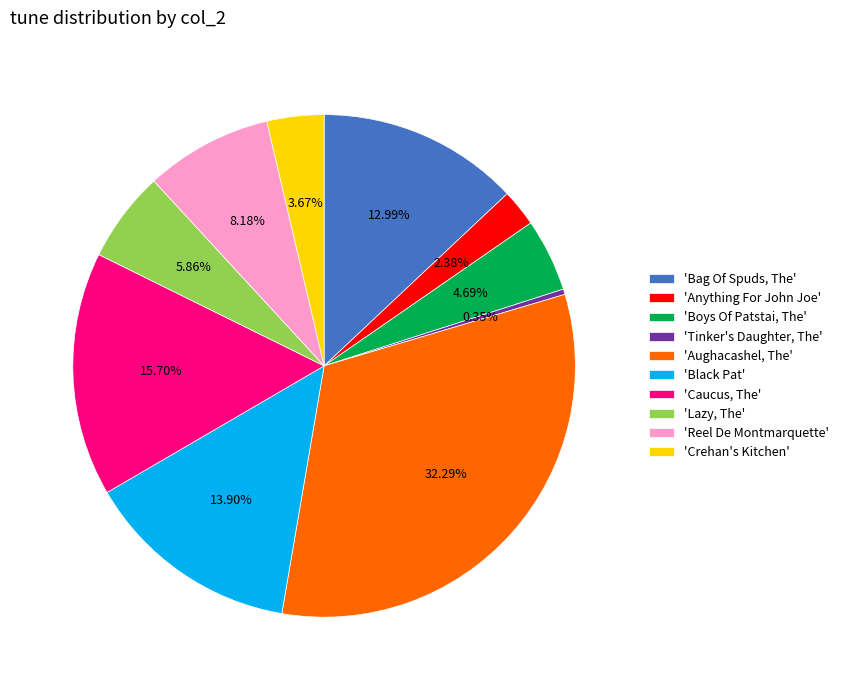

Which has a higher value, 'Reel De Montmarquette' or 'Lazy, The'?

'Reel De Montmarquette'